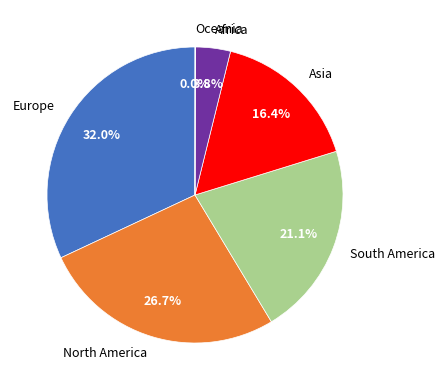

Is Europe the majority of the pie?

No